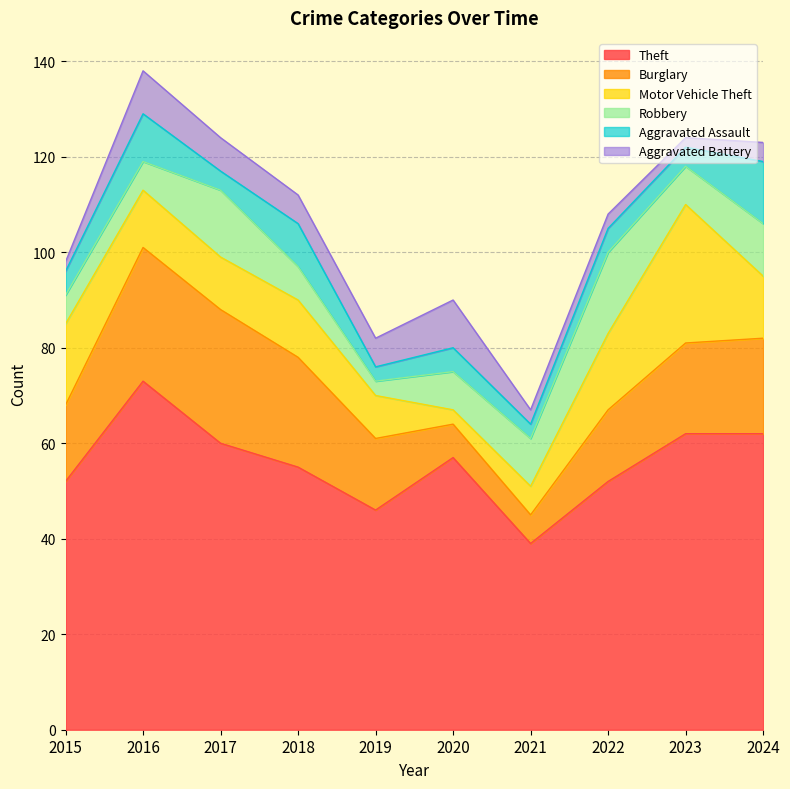

Which series has the largest total across all categories?

Theft